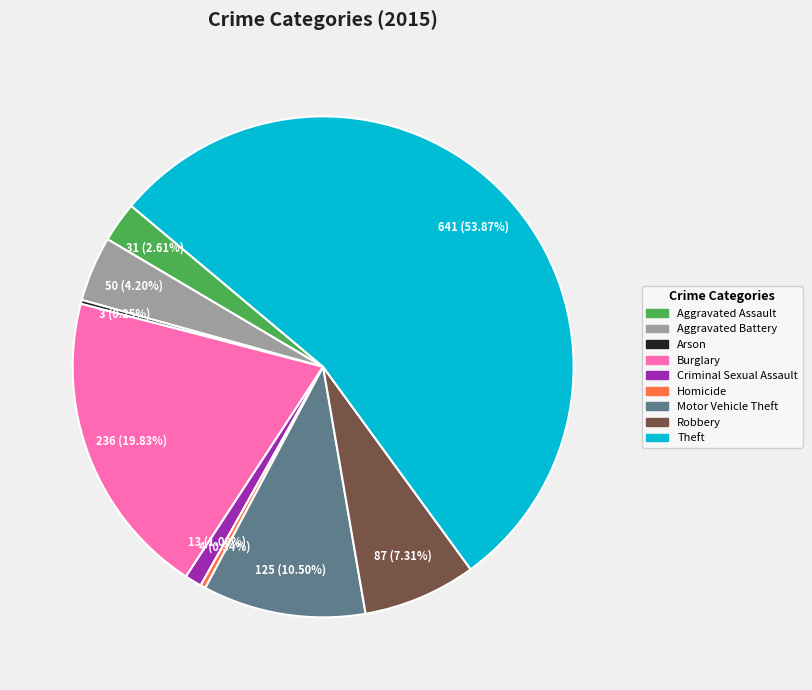

Which category has the biggest portion of the pie?

Theft